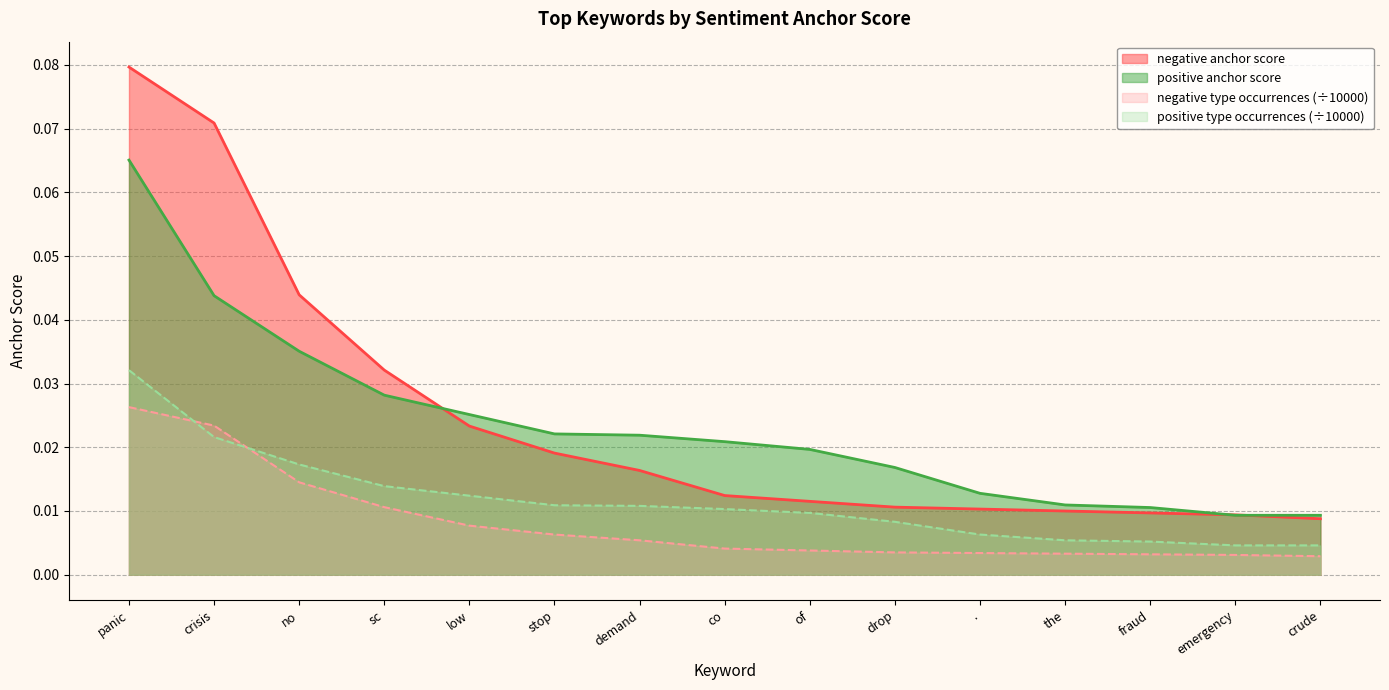

Which series has the largest range (max minus min)?

negative anchor score